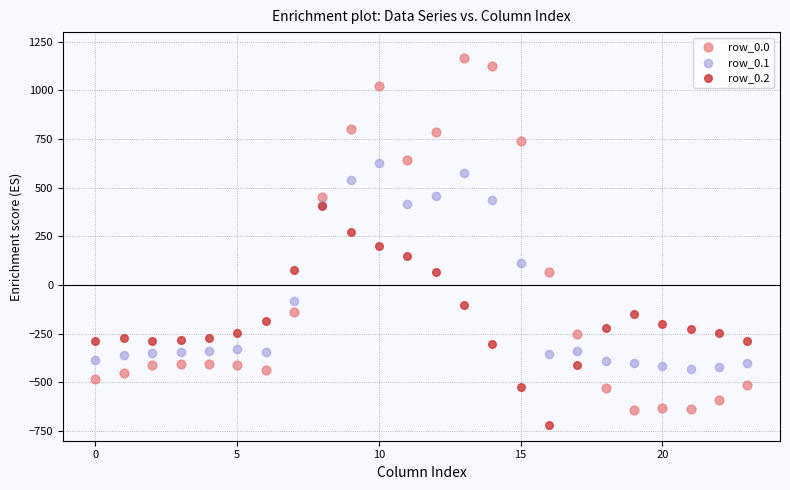

Which series contains the lowest Y value?

row_0.2